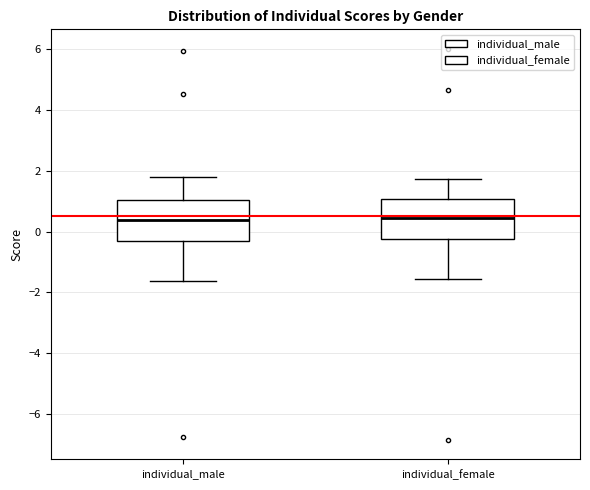

Reading left to right, read every box against the y-axis: the position of its median line, the range the box covers, and the ends of its whiskers. The values are not printed on the chart, so give them approximately, as read against the axis.

individual_male: median 0.4, box -0.2 to 1.0, whiskers -1.6 to 1.8
individual_female: median 0.4, box -0.2 to 1.0, whiskers -1.6 to 1.8